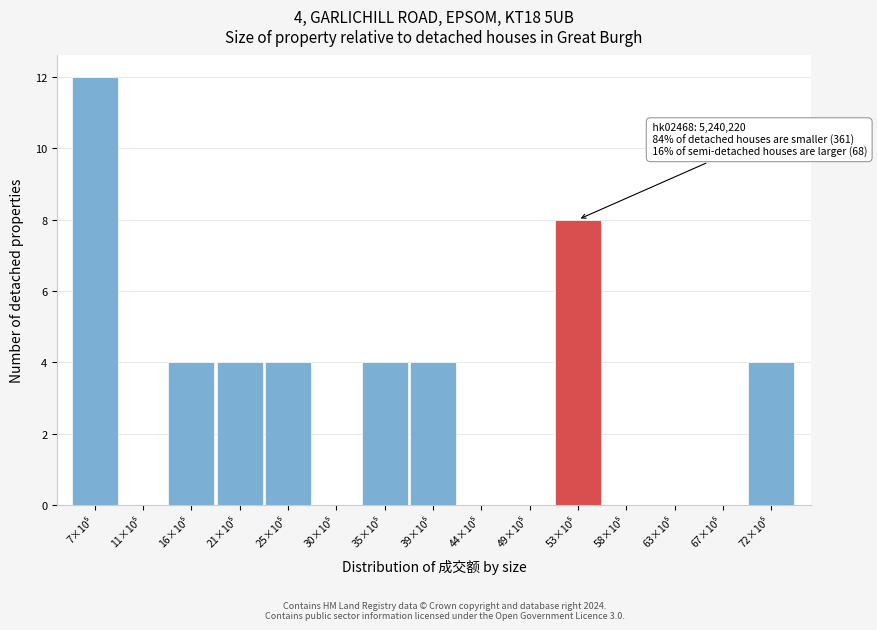

How many distinct data groups are displayed?

1